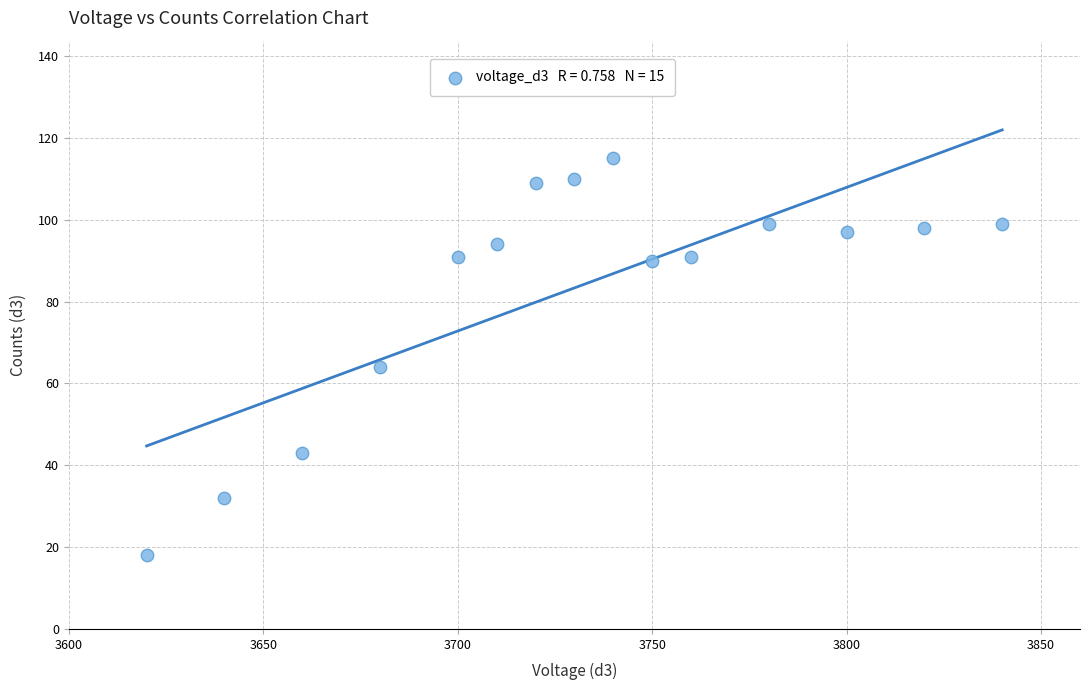

What Y value in the scatter plot is closest to 66?

64